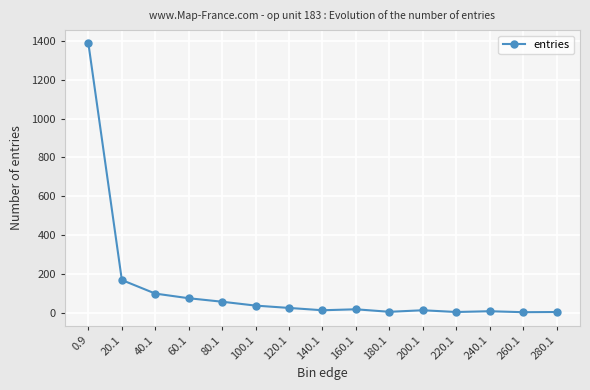

True or false: the data shows 17 at 160.1.

True